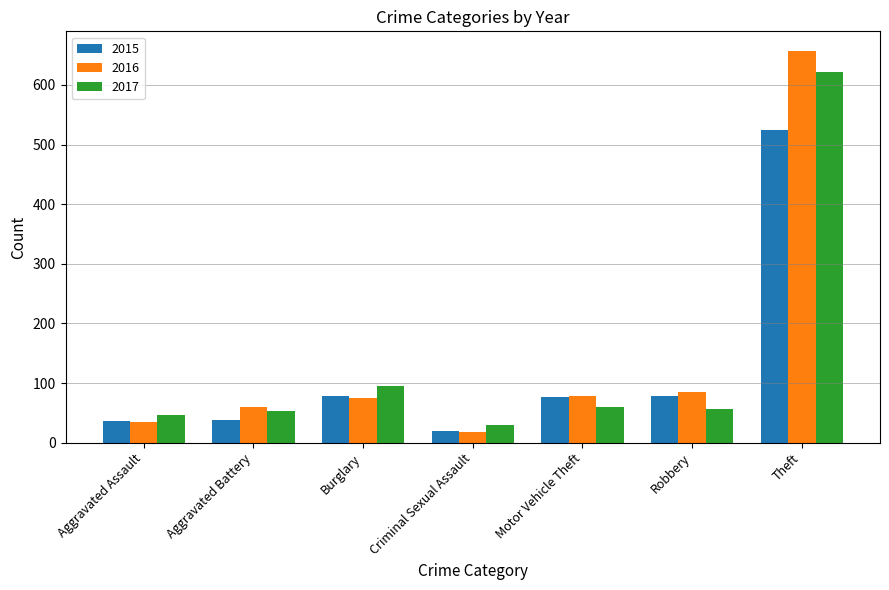

Are the bars horizontal?

No